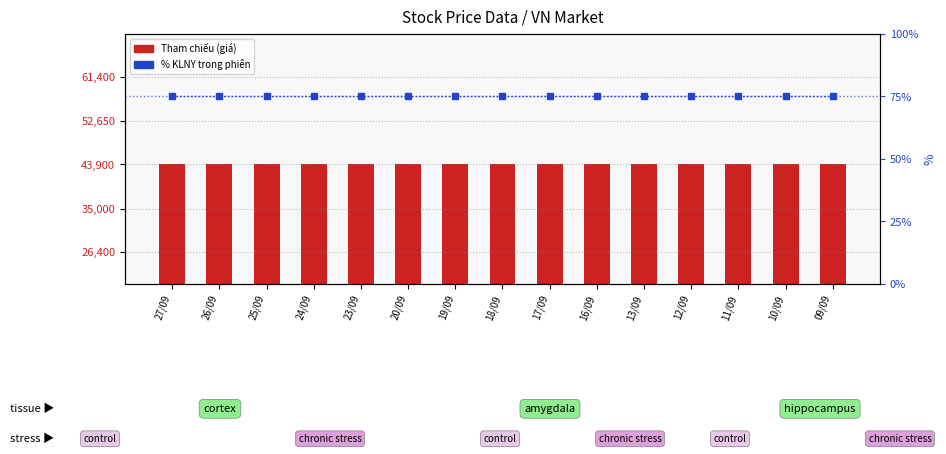

What position from the left is 11/09?

13